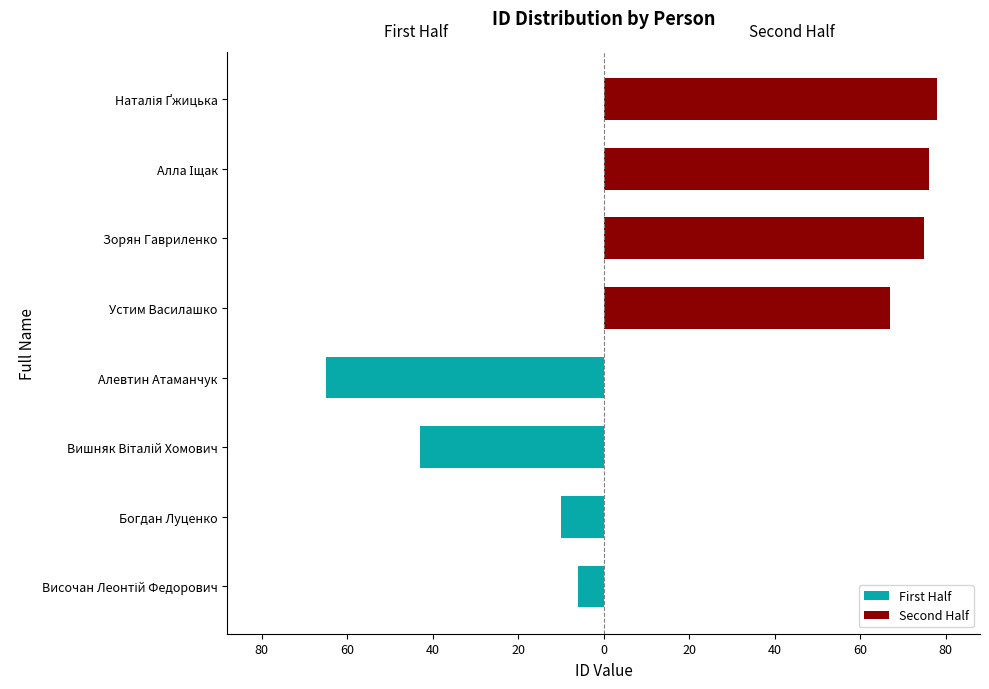

The Second Half series shows 75 at Зорян Гавриленко. True or false?

True